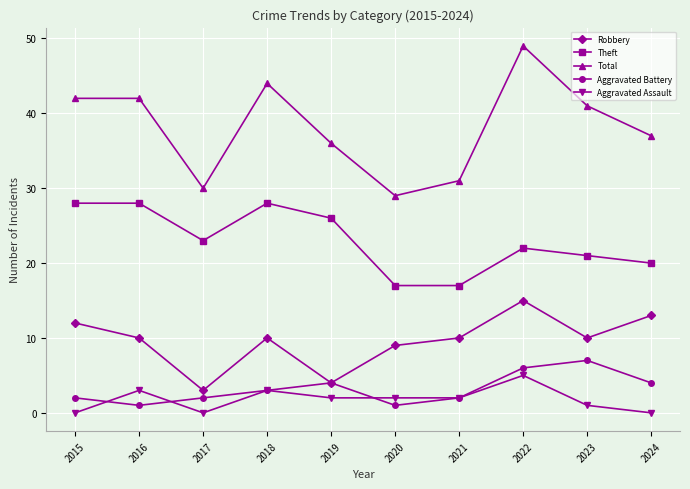

How many distinct data groups are displayed?

5